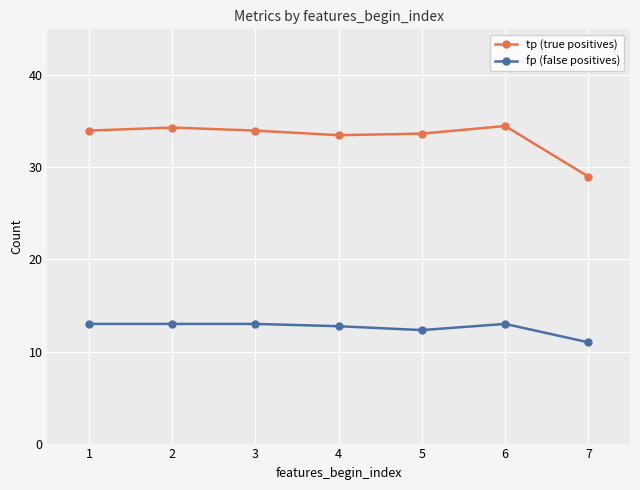

How many data points does each series have?

7